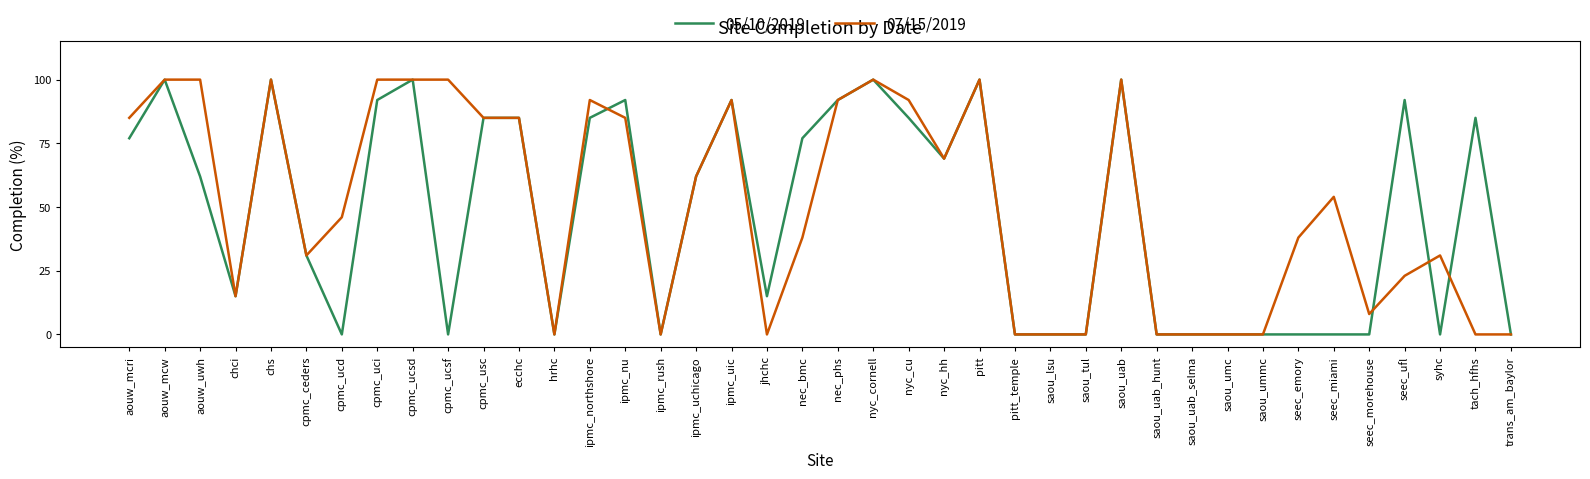

What is the maximum value for 05/10/2019?

100